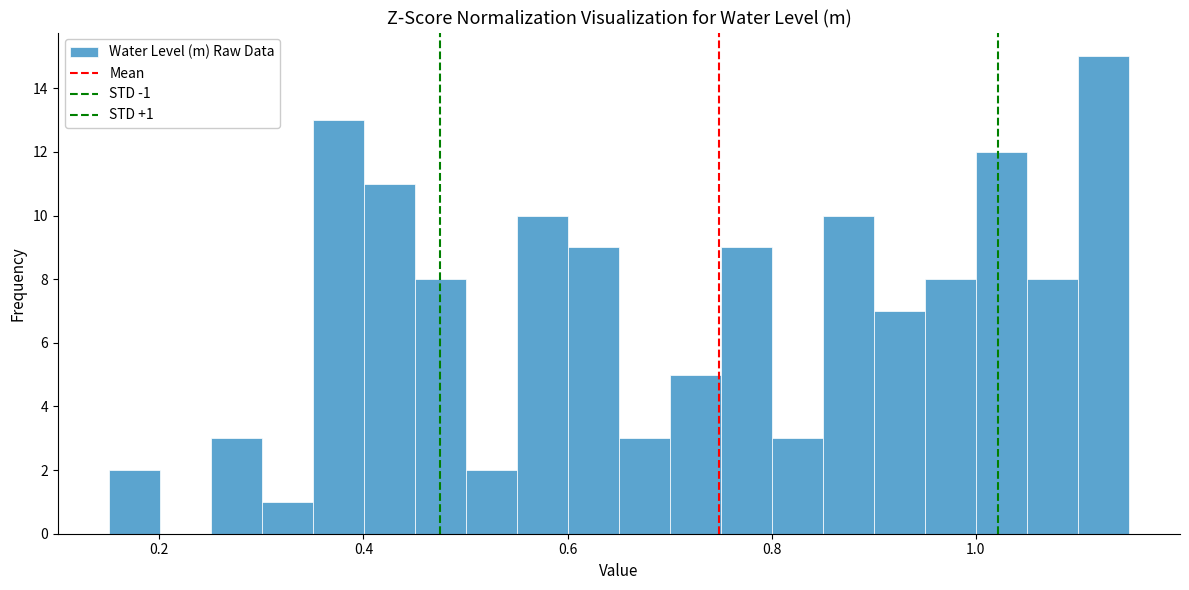

Around what value on the x-axis is the tallest bar? Give the approximate position of its centre, as read against the axis.

1.12